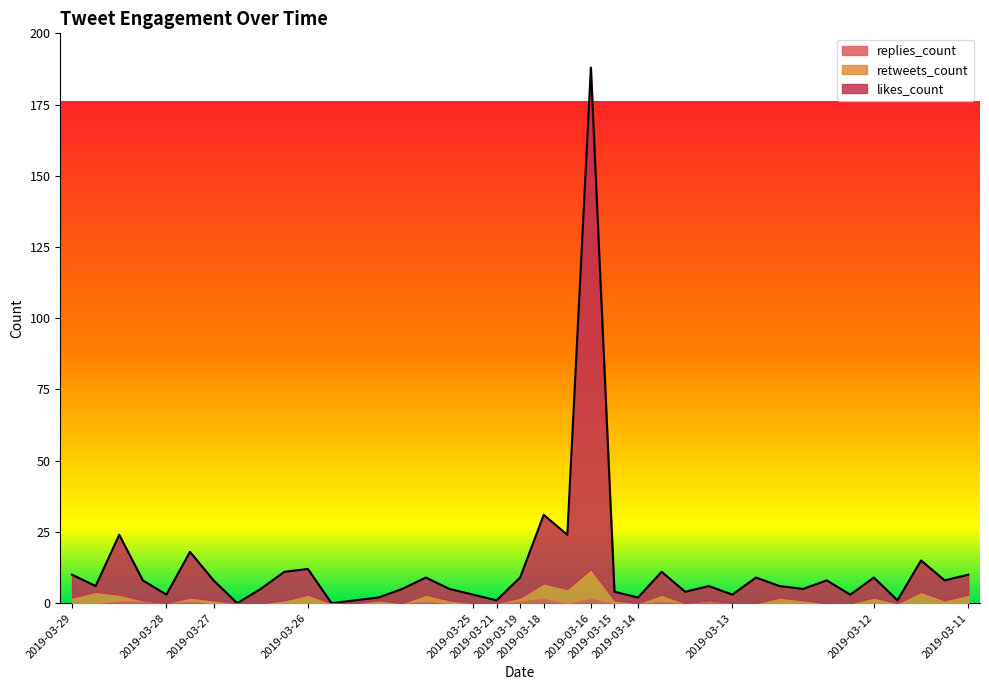

How many values in replies_count are above zero?

9